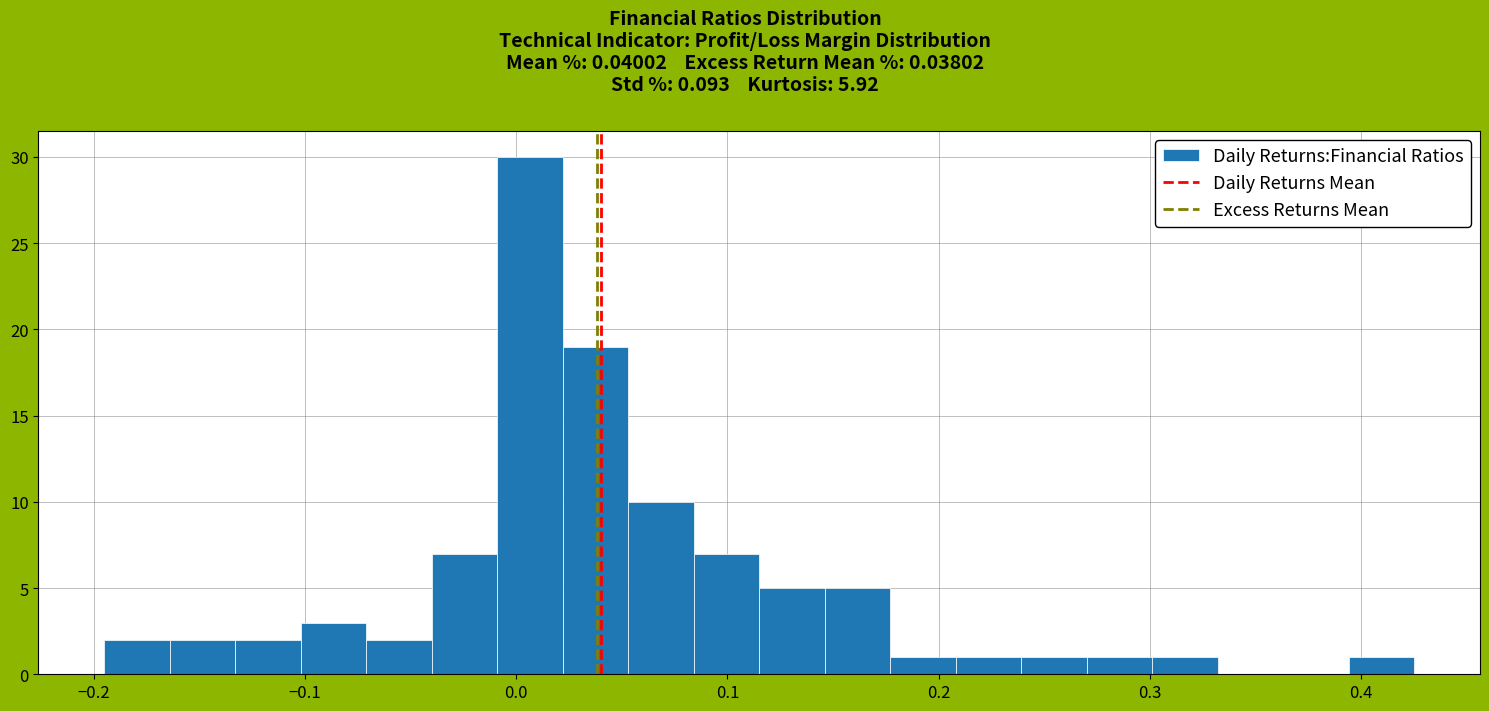

Around what value on the x-axis is the tallest bar? Give the approximate position of its centre, as read against the axis.

0.01